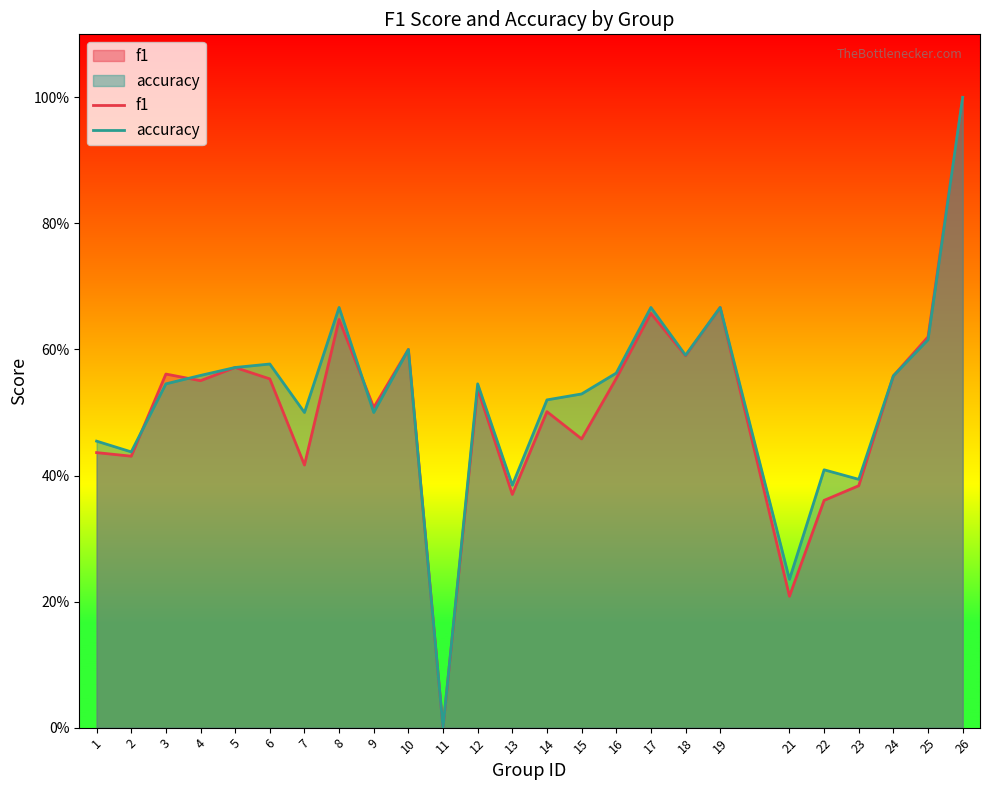

Reading right to left, extract all data points from this chart.

f1: 26=1.0	25=0.6	24=0.6	23=0.4	22=0.4	21=0.2	19=0.7	18=0.6	17=0.7	16=0.6	15=0.5	14=0.5	13=0.4	12=0.5	11=0.0	10=0.6	9=0.5	8=0.6	7=0.4	6=0.6	5=0.6	4=0.6	3=0.6	2=0.4	1=0.4
accuracy: 26=1.0	25=0.6	24=0.6	23=0.4	22=0.4	21=0.2	19=0.7	18=0.6	17=0.7	16=0.6	15=0.5	14=0.5	13=0.4	12=0.5	11=0.0	10=0.6	9=0.5	8=0.7	7=0.5	6=0.6	5=0.6	4=0.6	3=0.5	2=0.4	1=0.5